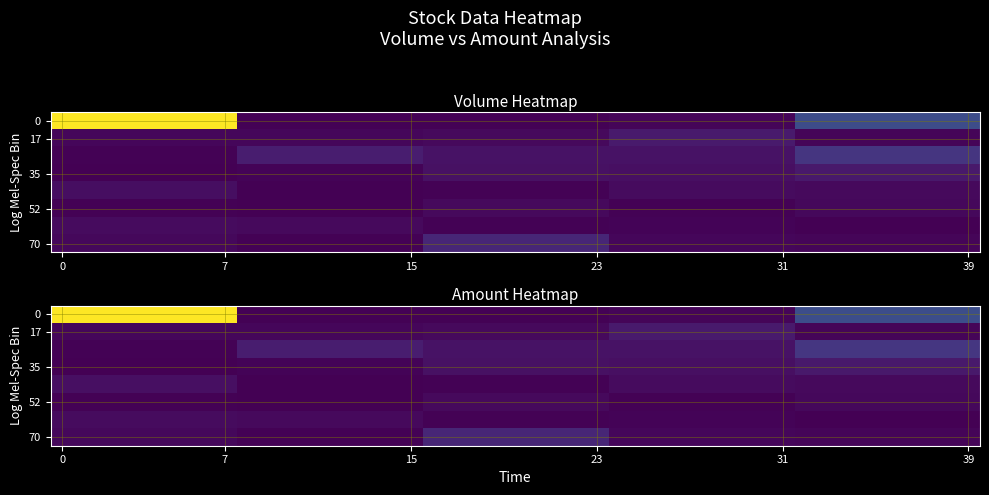

What is the total value across all series at 32?

14403532